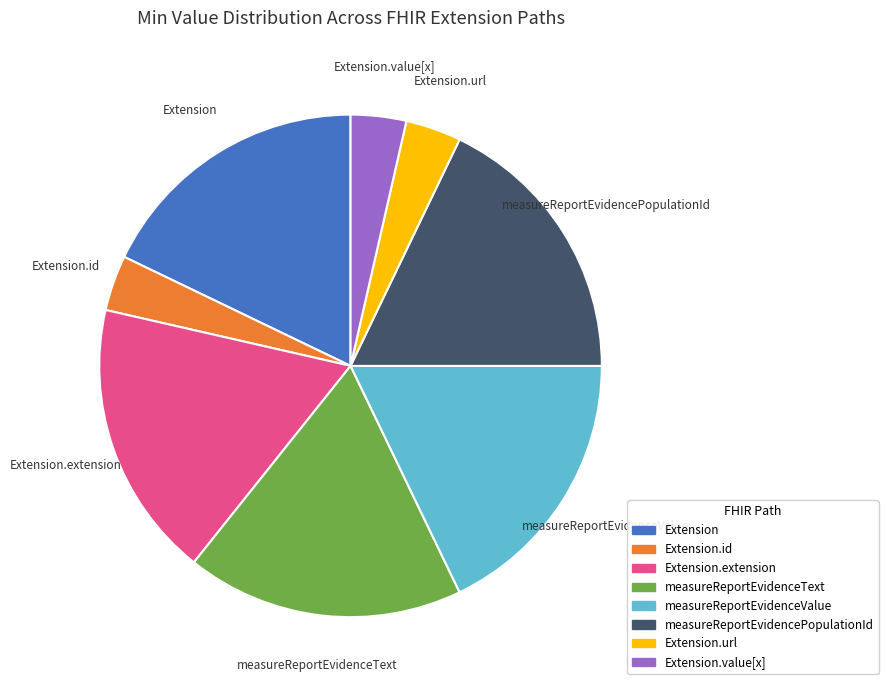

Is the sum of Extension.url and measureReportEvidencePopulationId greater than half?

No